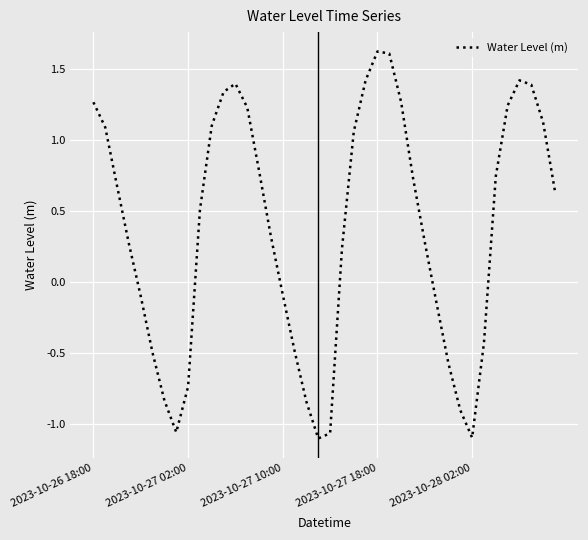

How many interior local valleys (lower than both neighbors) does the data have?

3